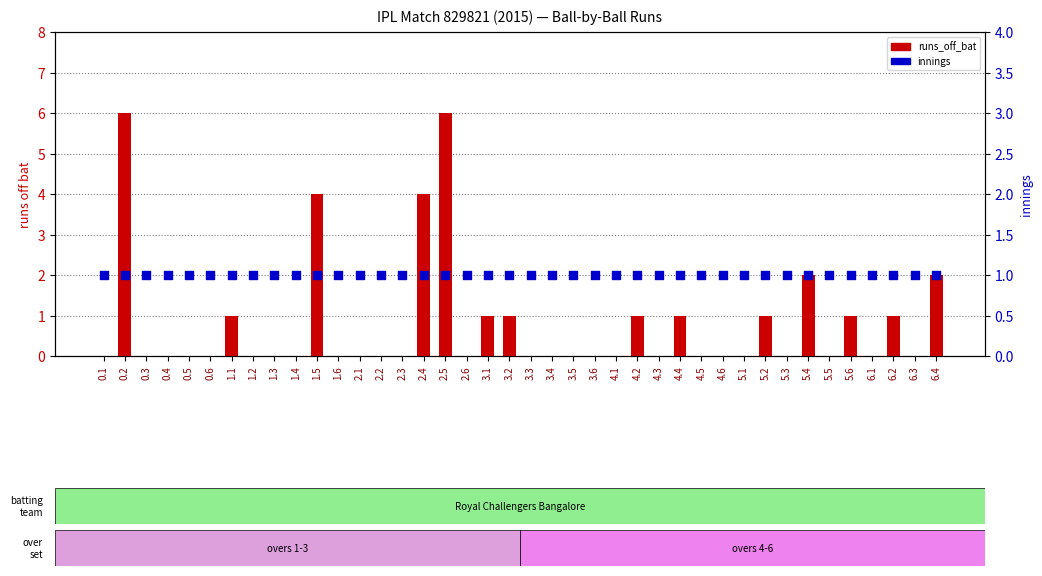

Which series reaches the minimum Y coordinate?

runs_off_bat